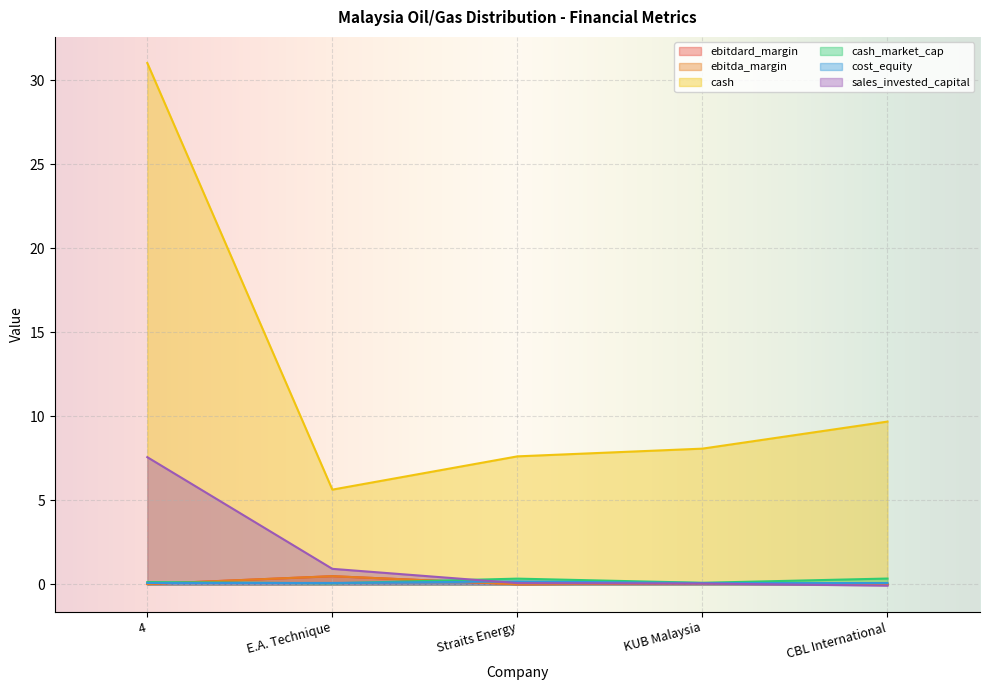

What is the maximum value for cash?

31.0